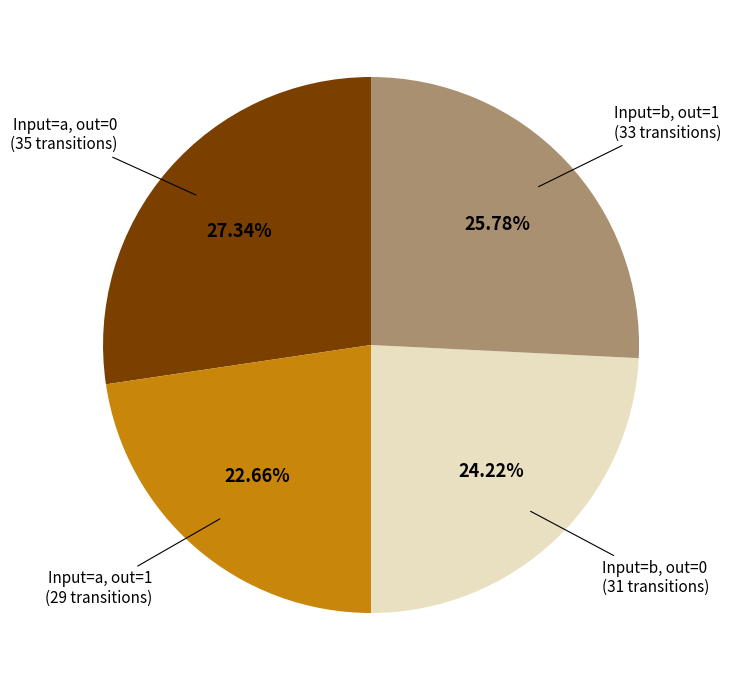

Is there a majority slice in this chart?

No